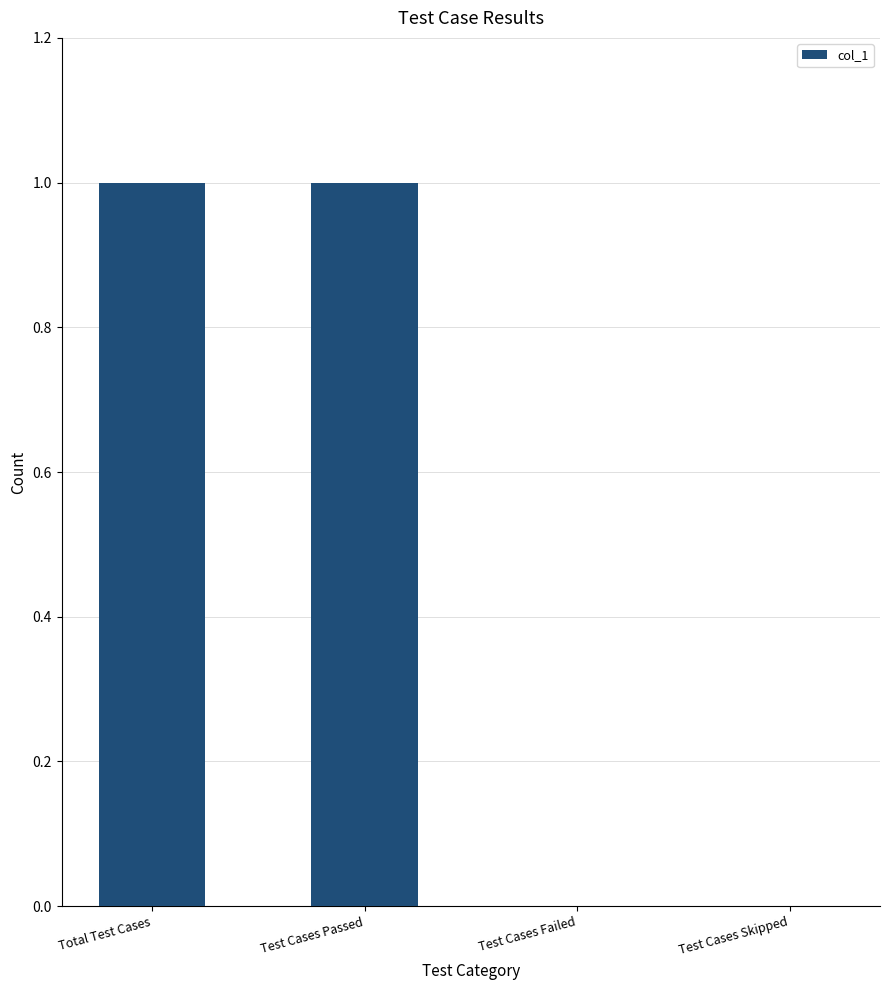

Is it true that the value at Test Cases Skipped is 0?

True